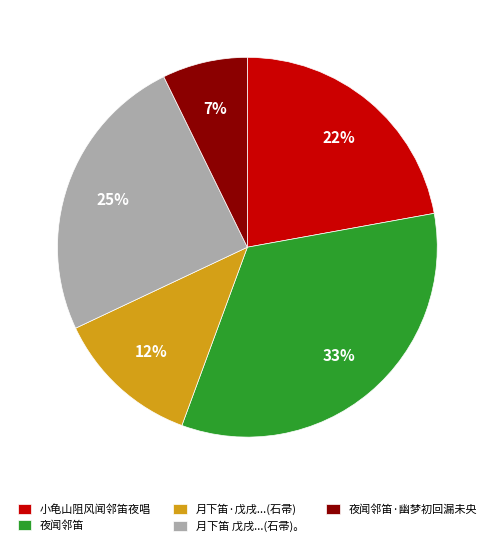

Rank the categories by value from highest to lowest.

夜闻邻笛, 月下笛 戊戌...(石帚)。, 小龟山阻风闻邻笛夜唱, 月下笛·戊戌...(石帚), 夜闻邻笛·幽梦初回漏未央